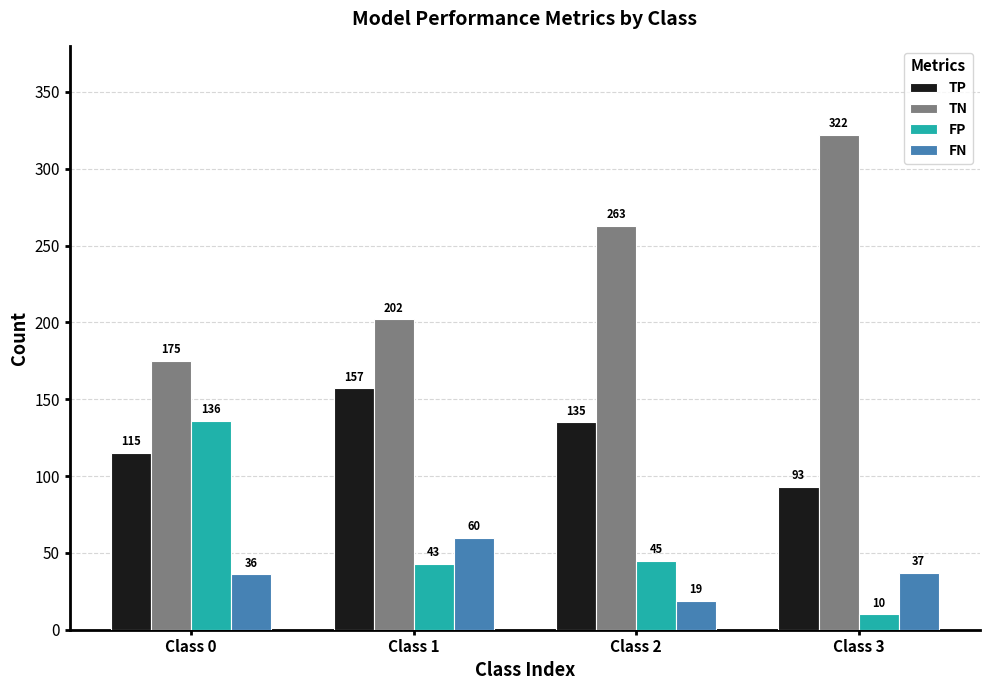

Which label corresponds to the smallest value in the chart?

Class 3